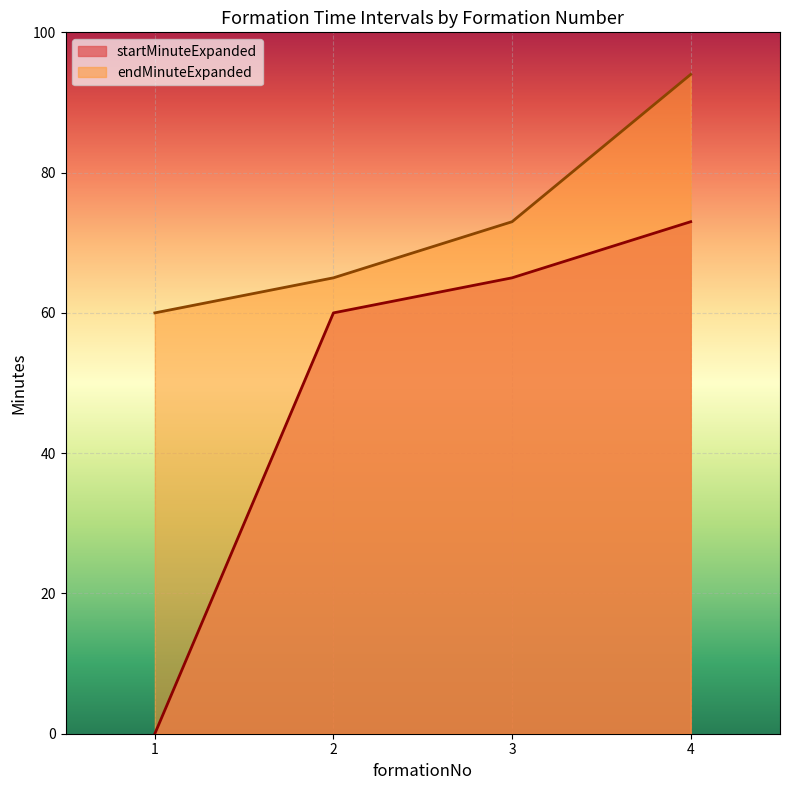

True or false: endMinuteExpanded and startMinuteExpanded intersect in this chart.

False